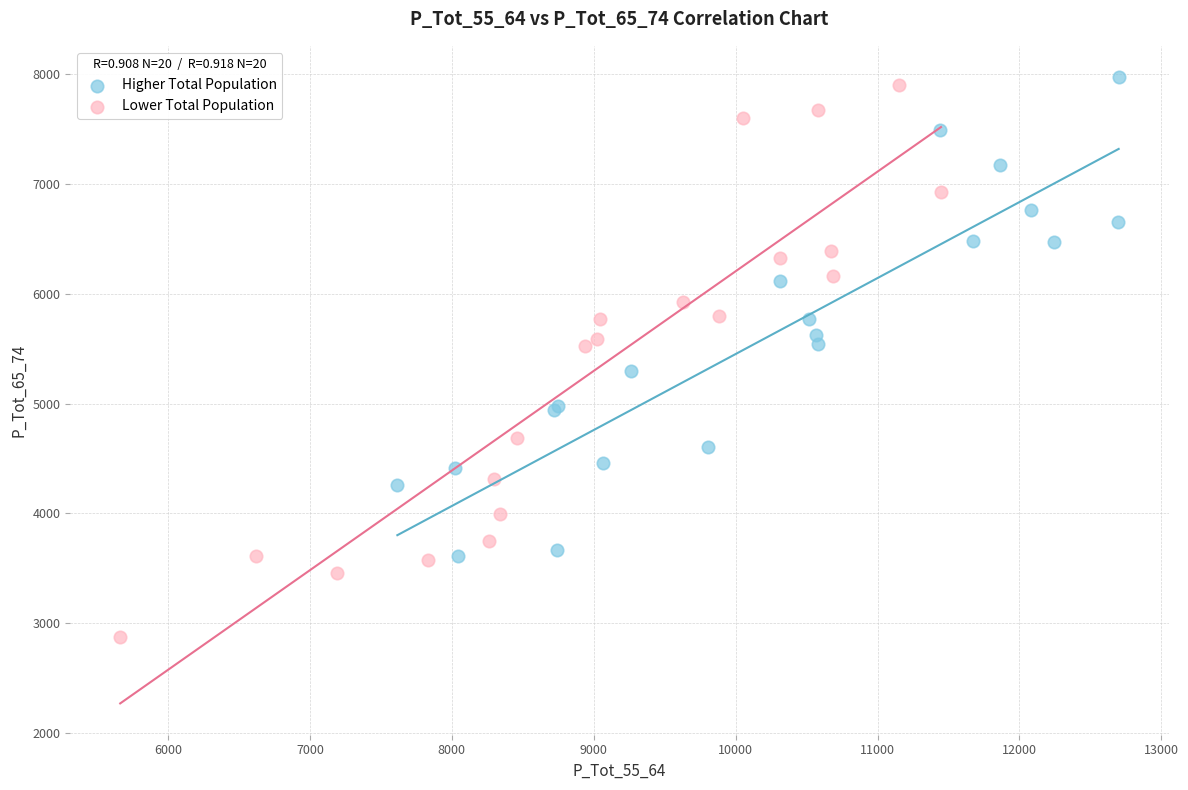

Which series reaches the minimum Y coordinate?

Lower Total Population